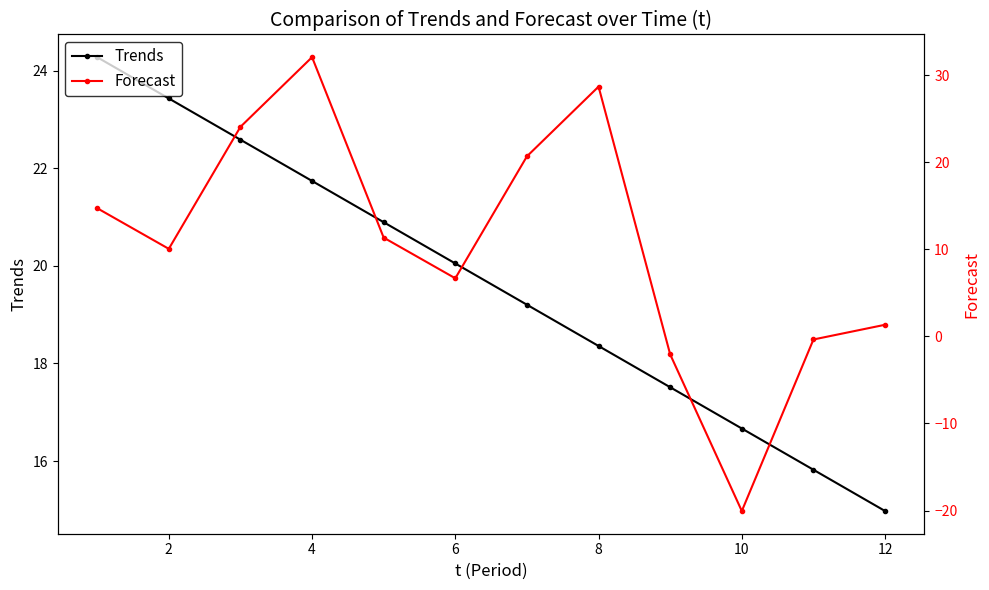

Count the number of data series in this chart.

2